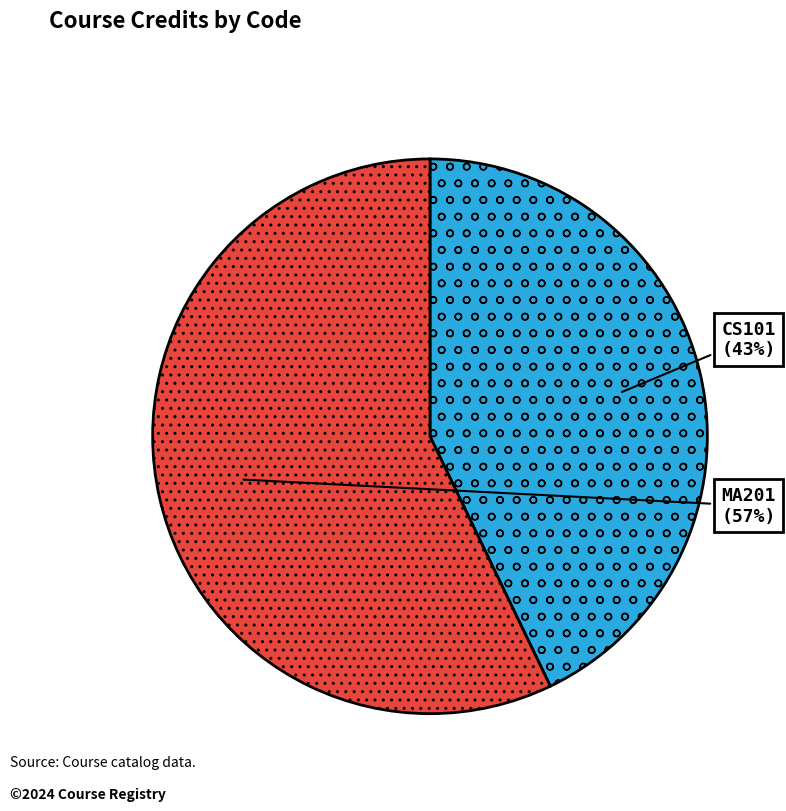

Which category has the biggest portion of the pie?

MA201